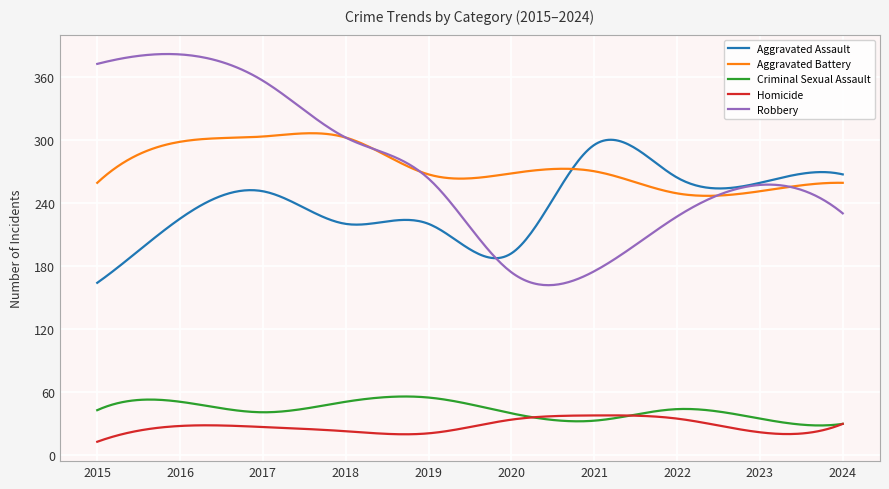

What is the lowest value of the Robbery series?

161.8